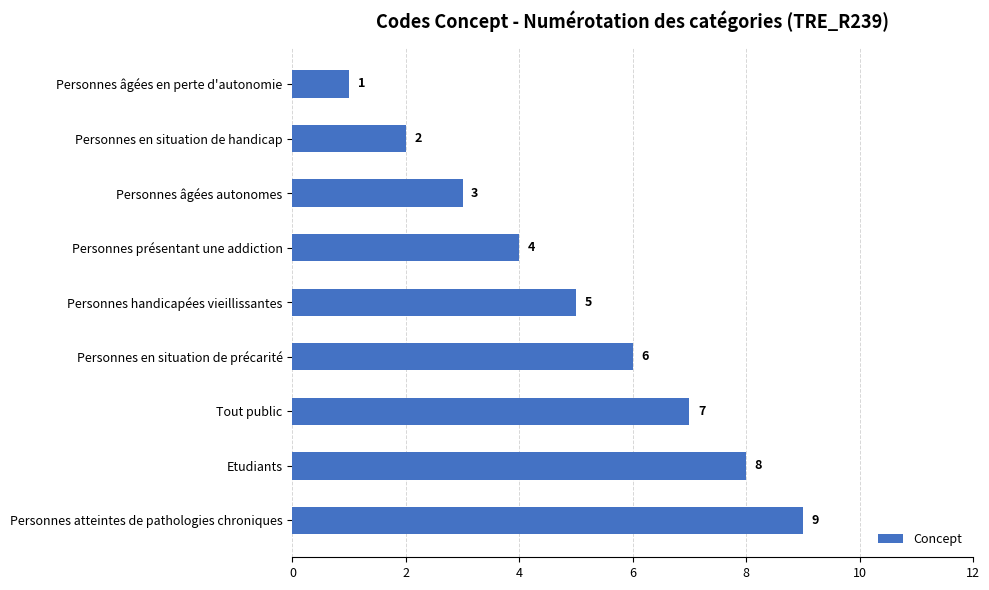

Rank the categories by value from lowest to highest.

Personnes âgées en perte d'autonomie, Personnes en situation de handicap, Personnes âgées autonomes, Personnes présentant une addiction, Personnes handicapées vieillissantes, Personnes en situation de précarité, Tout public, Etudiants, Personnes atteintes de pathologies chroniques